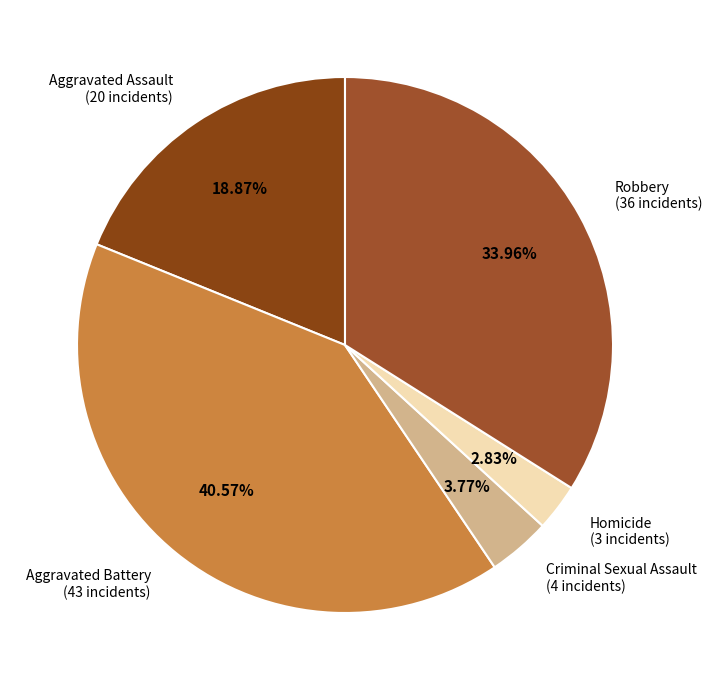

How many segments does this pie chart have?

5